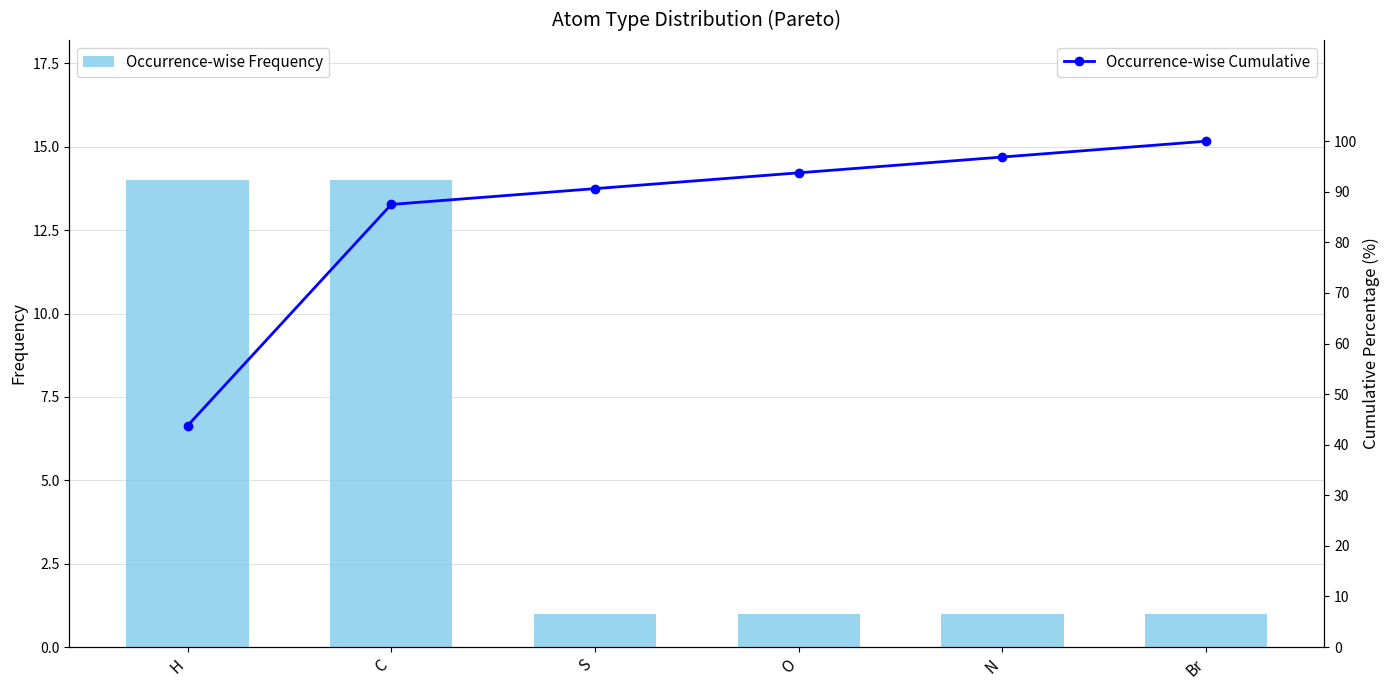

What is the spread (max minus min) of values at H?

29.8